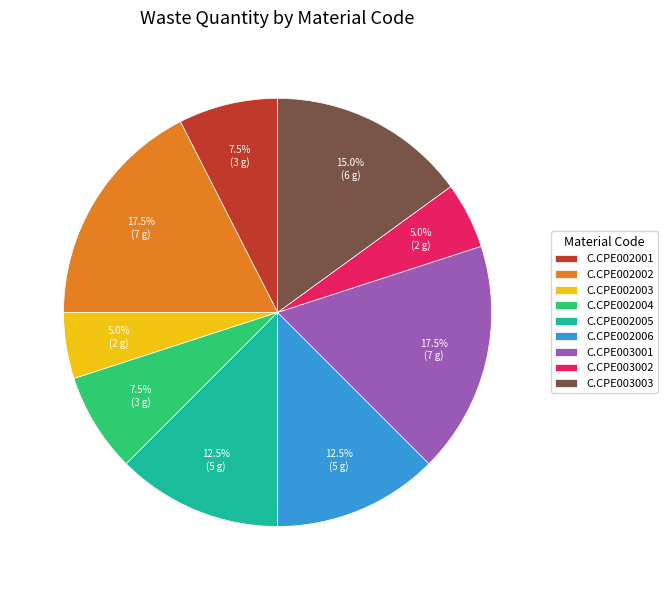

True or false: C.CPE002003 accounts for 5% of the total.

True